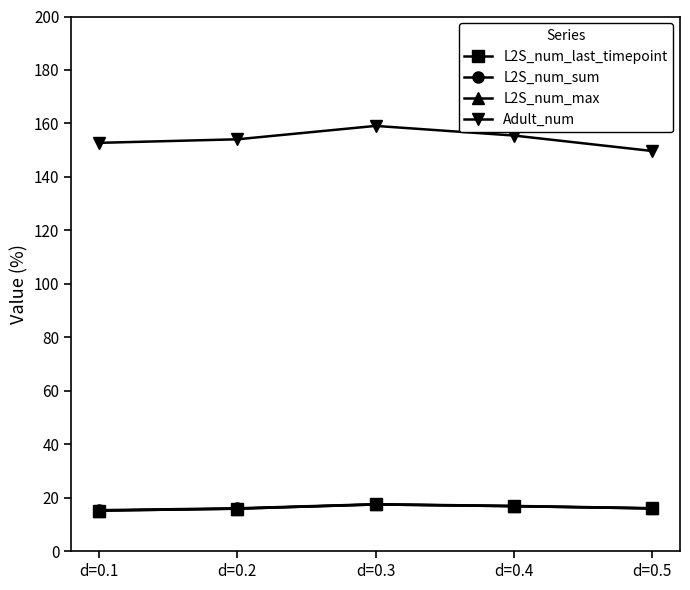

Which series has the largest total across all categories?

Adult_num